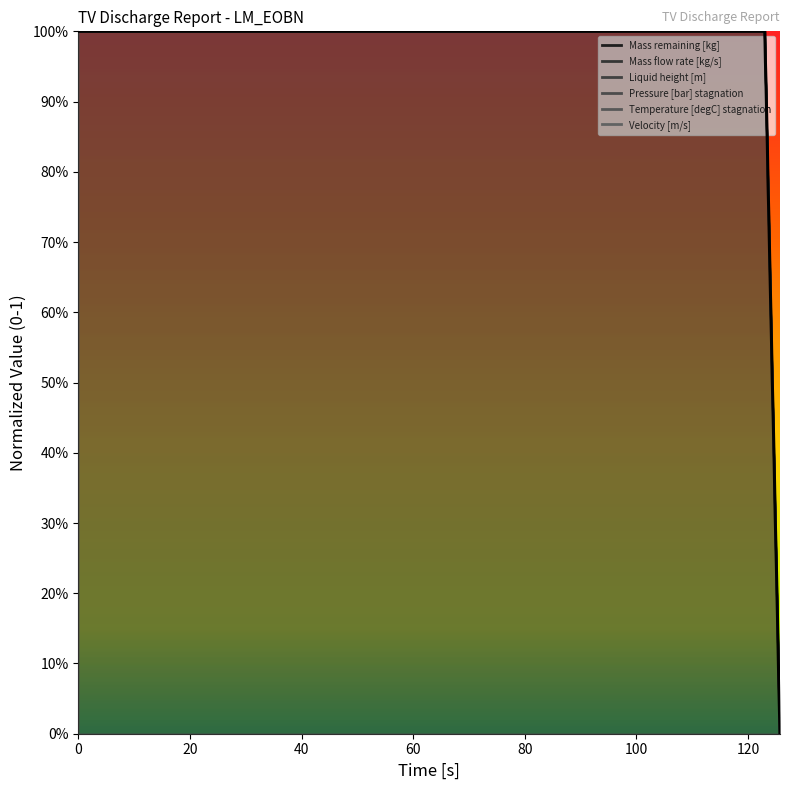

What is the difference between the Liquid height [m] values at 124.158 and 123.105?

0.4